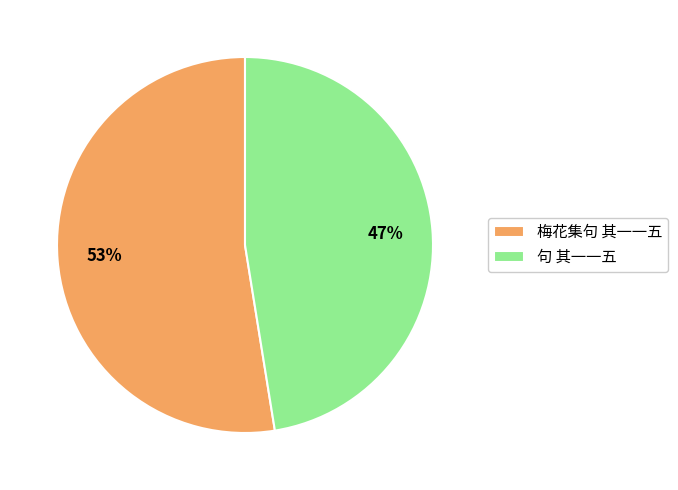

Is 句 其一一五 the majority of the pie?

No